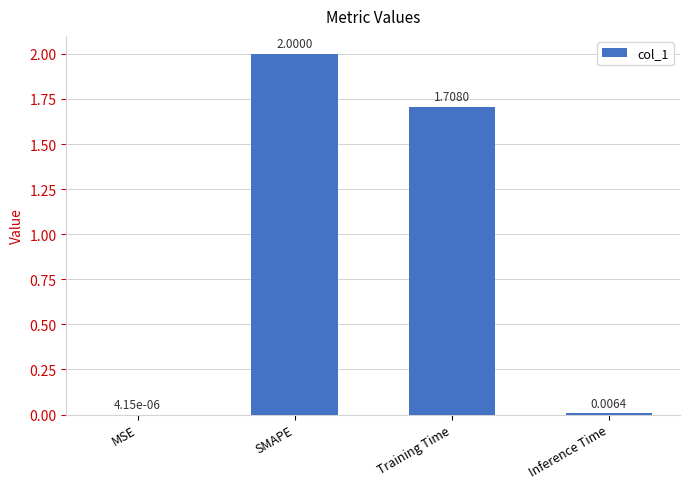

What is the change in value from SMAPE to Inference Time?

-2.0